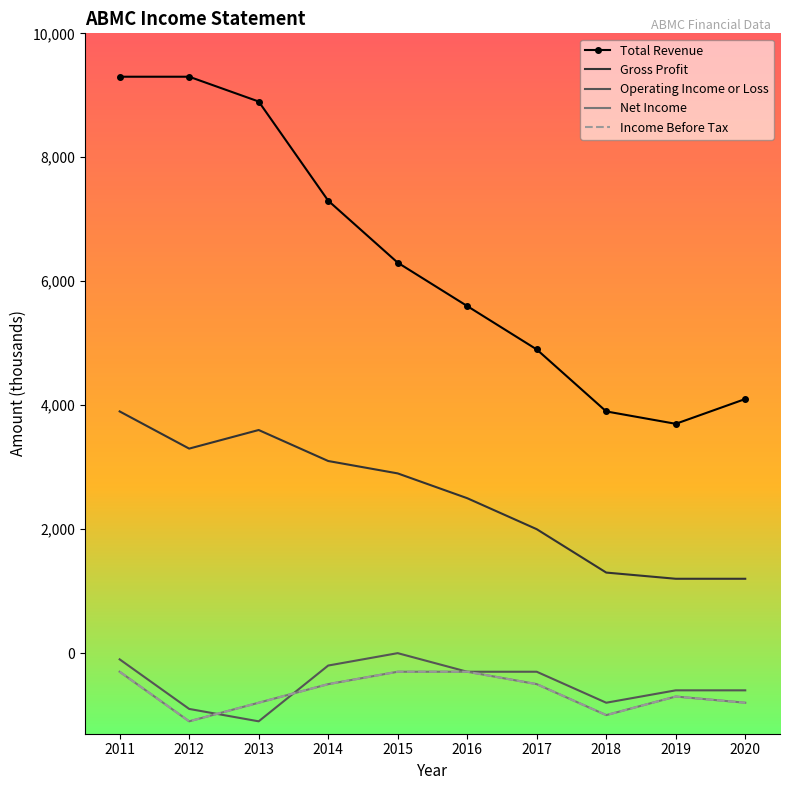

What is the sum of all Net Income values?

-6300